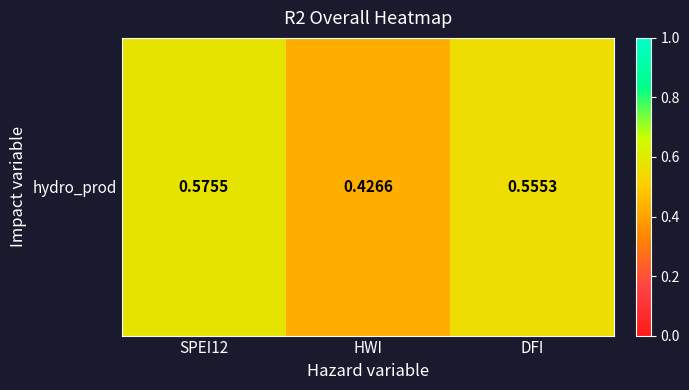

What is the greatest value displayed?

0.6